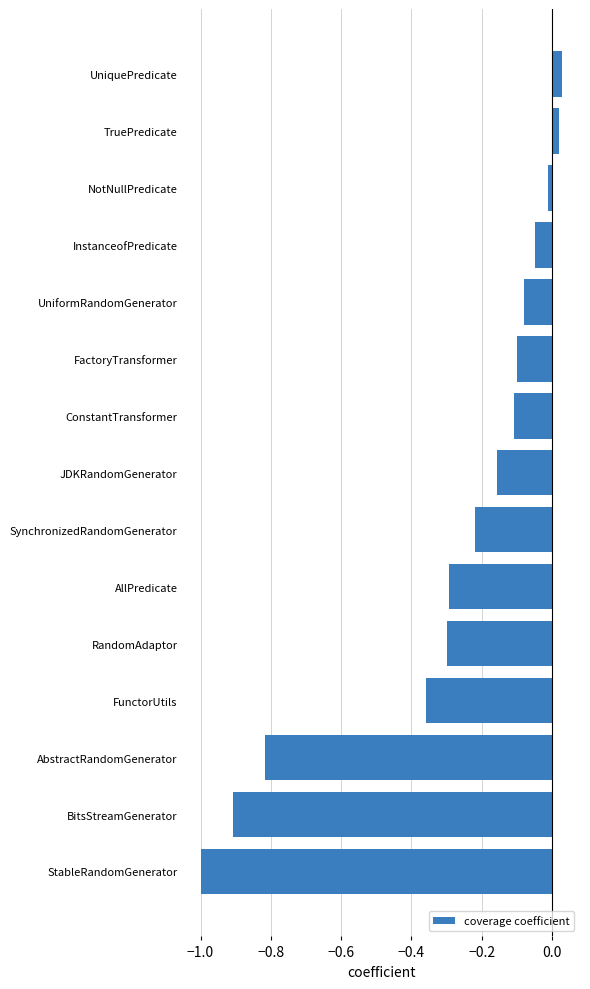

At which category does the chart reach its minimum across all series?

StableRandomGenerator